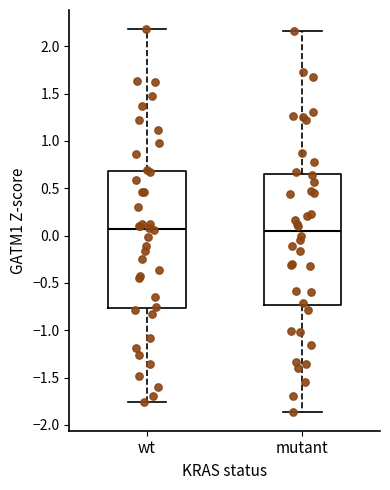

Where does the lower whisker of the box for wt end on the y-axis? The values are not printed on the chart, so give them approximately, as read against the axis.

-1.75